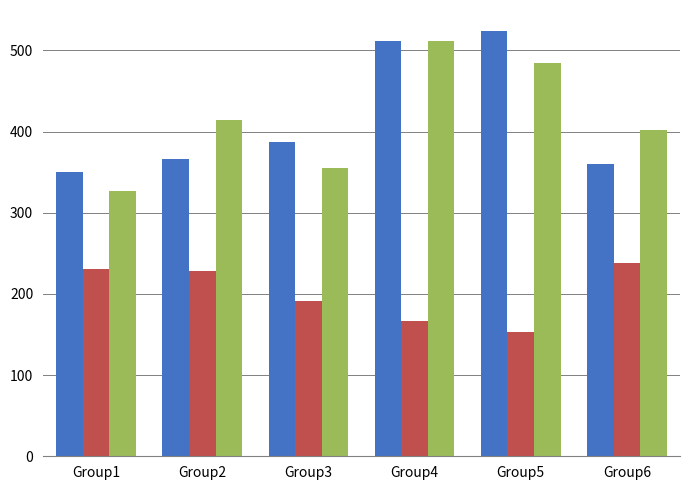

What is the difference between the highest and lowest values at Group1?

120.1